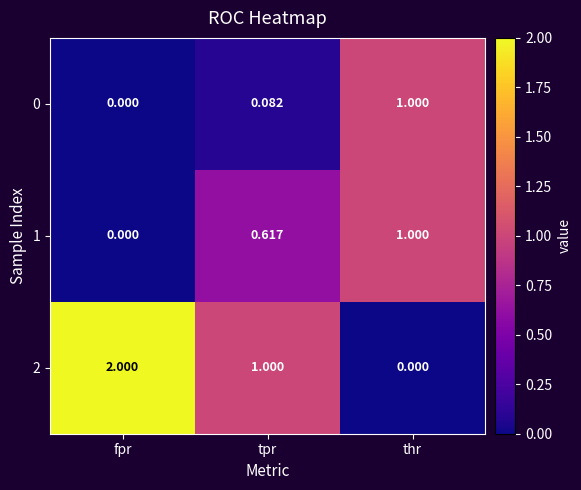

List the labels in order of 1 value, largest first.

thr, tpr, fpr